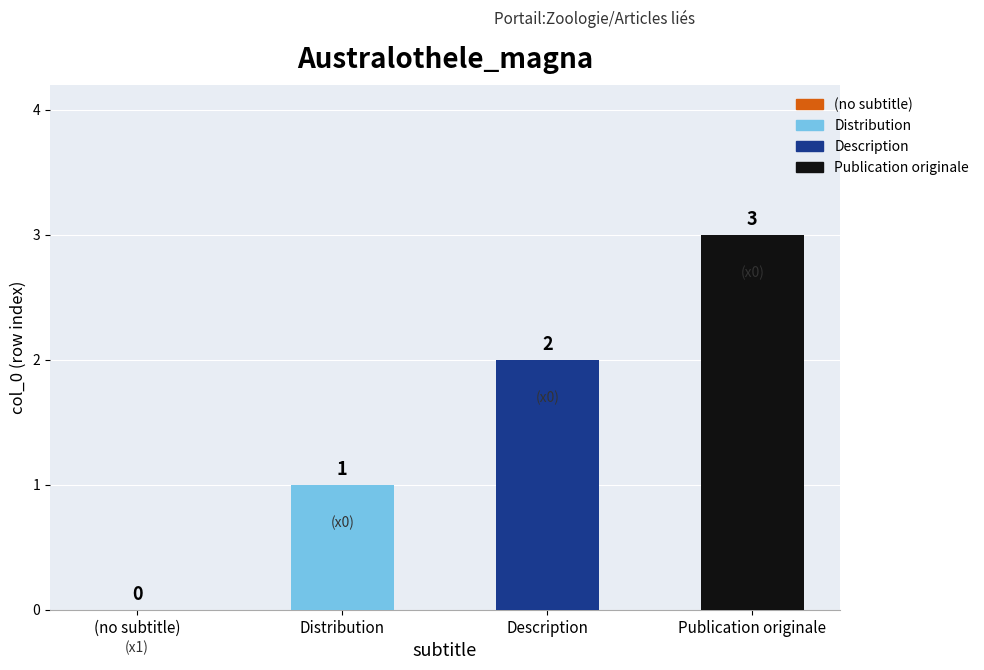

What is the change in value from Distribution to Publication originale?

+2